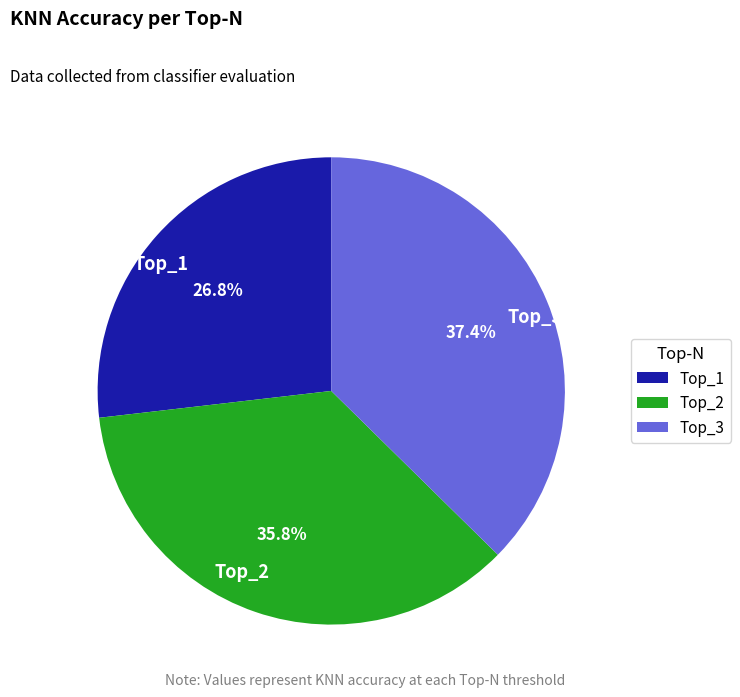

Combined, do Top_2 and Top_1 account for over 50%?

Yes